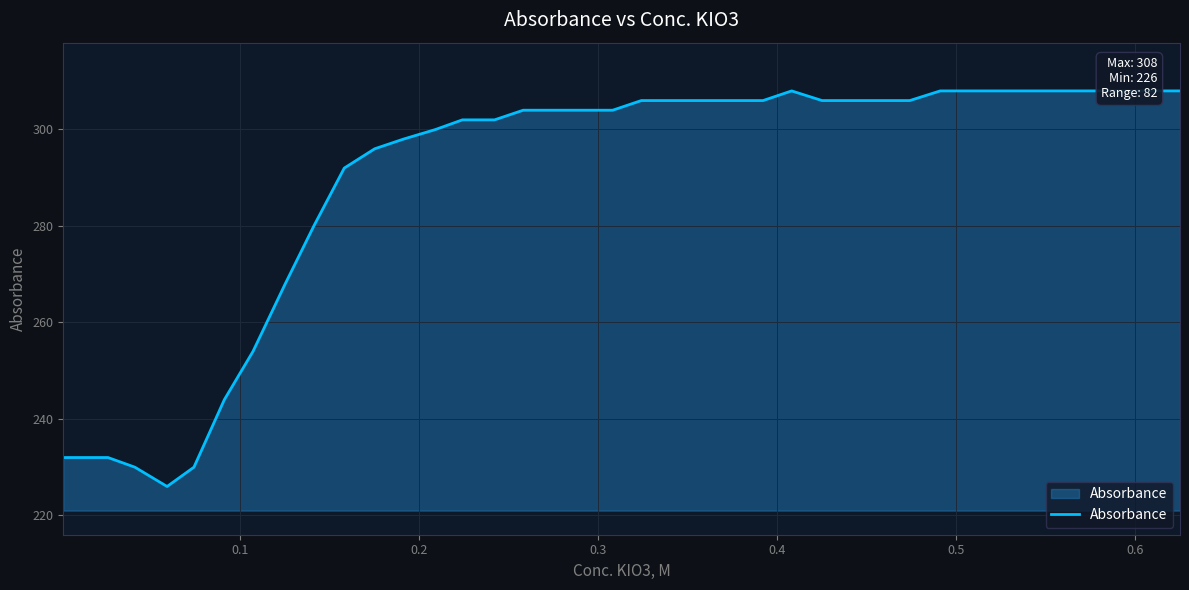

Is it true that the value at 20 is 132?

False